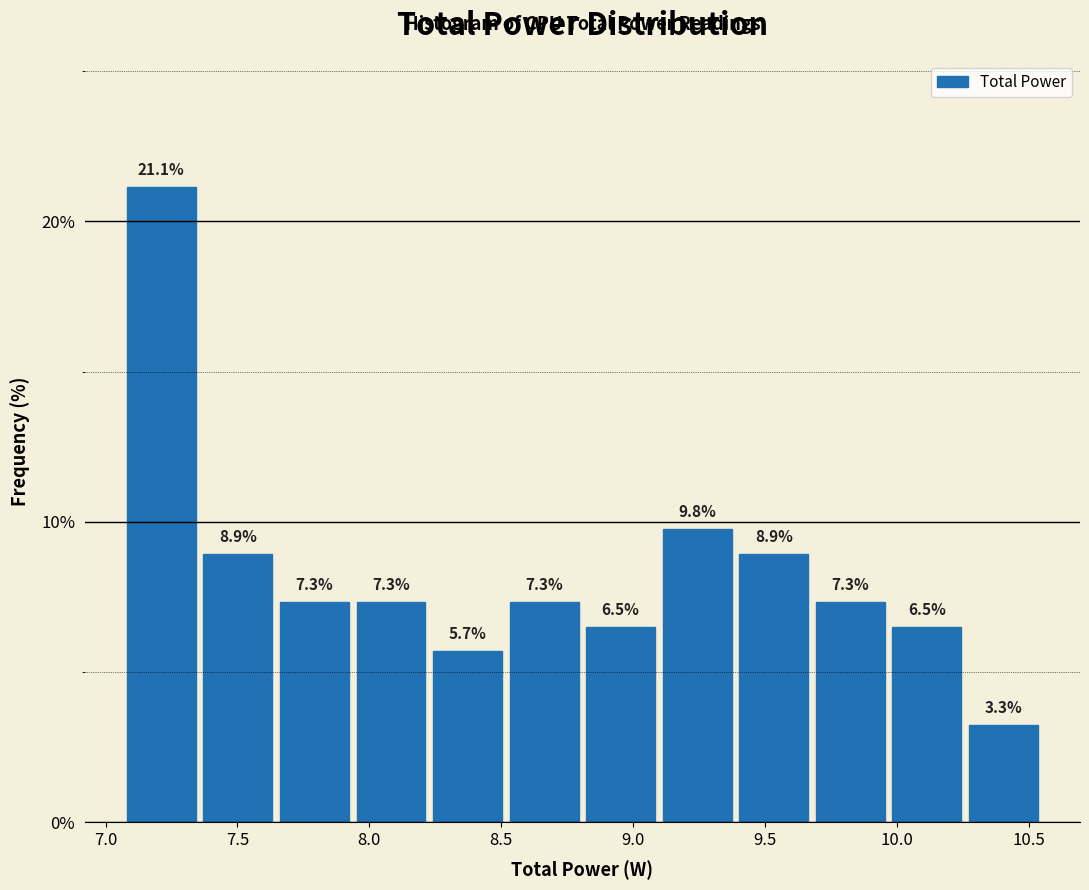

Which range on the x-axis has the tallest bar?

7.05 to 7.35